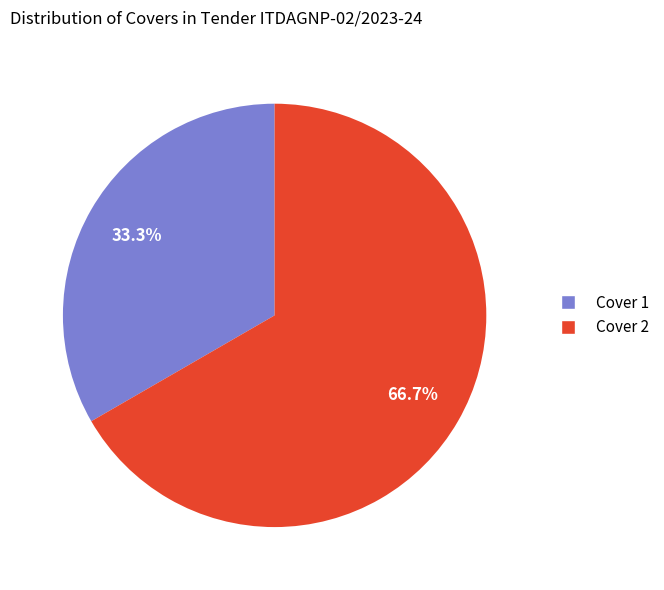

To the nearest percent, what is the difference between the largest and smallest slice percentages?

33%